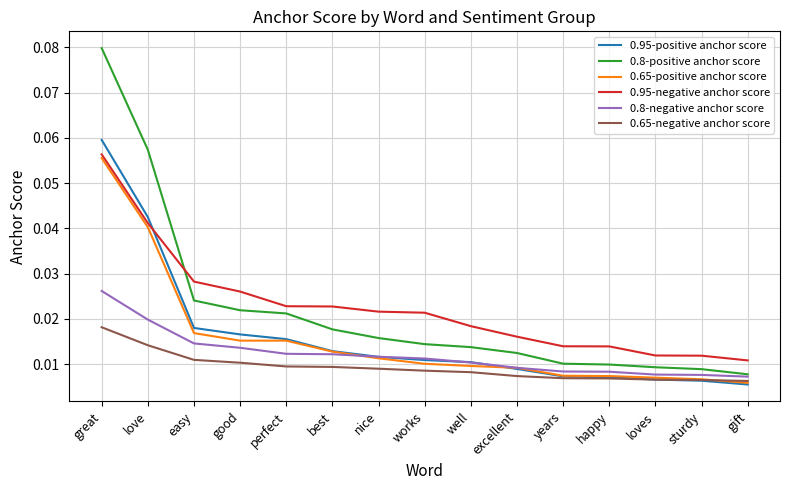

Which label corresponds to the largest value in the chart?

great